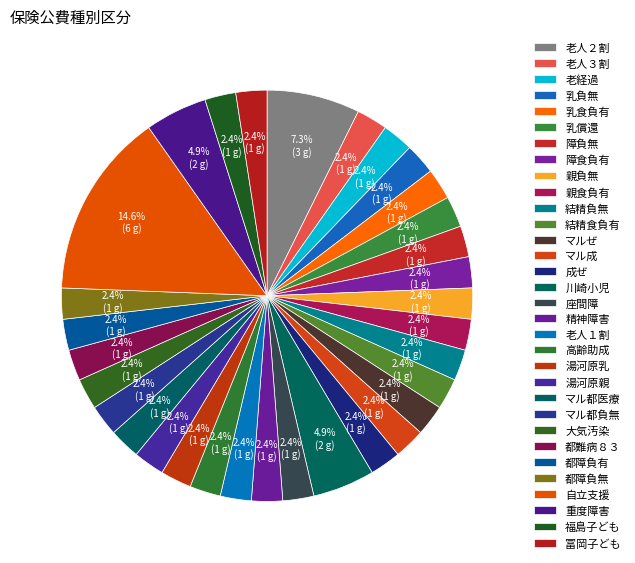

How much of the chart is everything except マル都医療?

97.6%